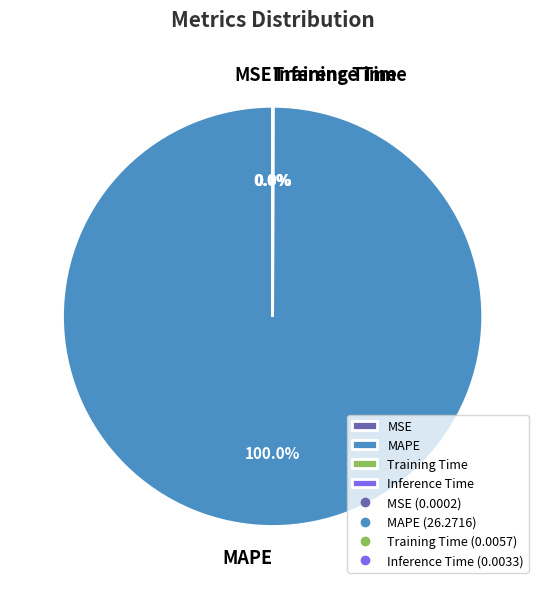

To the nearest percent, what is the average slice percentage?

25%